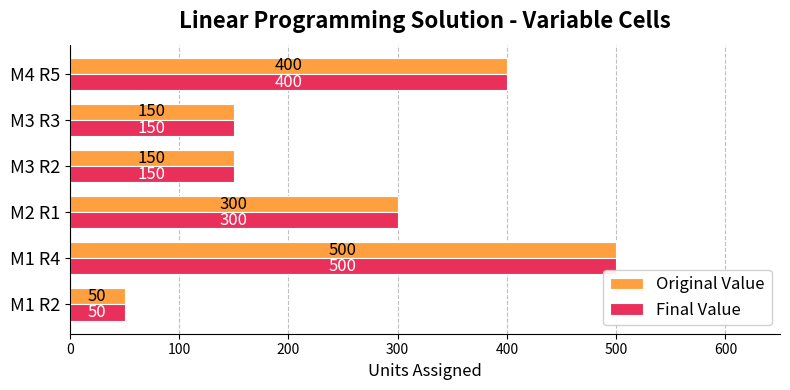

Is it true that Original Value equals 489 at M2 R1?

False